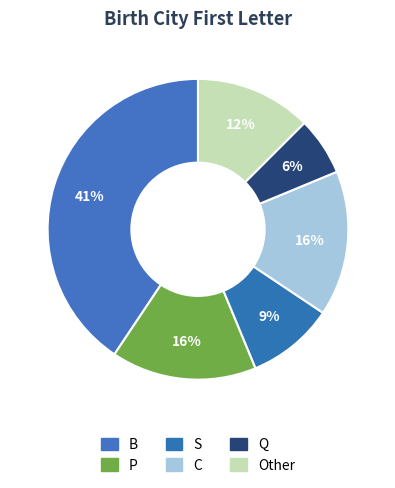

Do S and C together represent more than half of the pie?

No